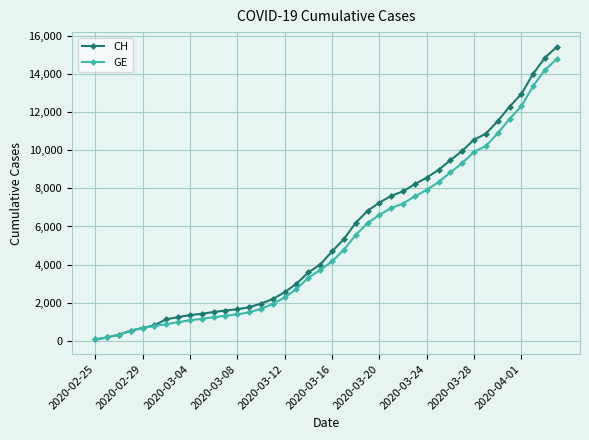

Which series has the largest range (max minus min)?

CH